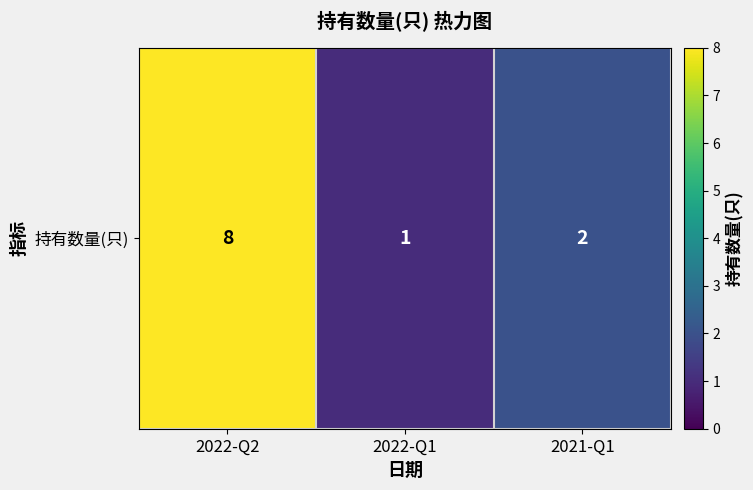

What is the difference between the values at 2021-Q1 and 2022-Q2?

6